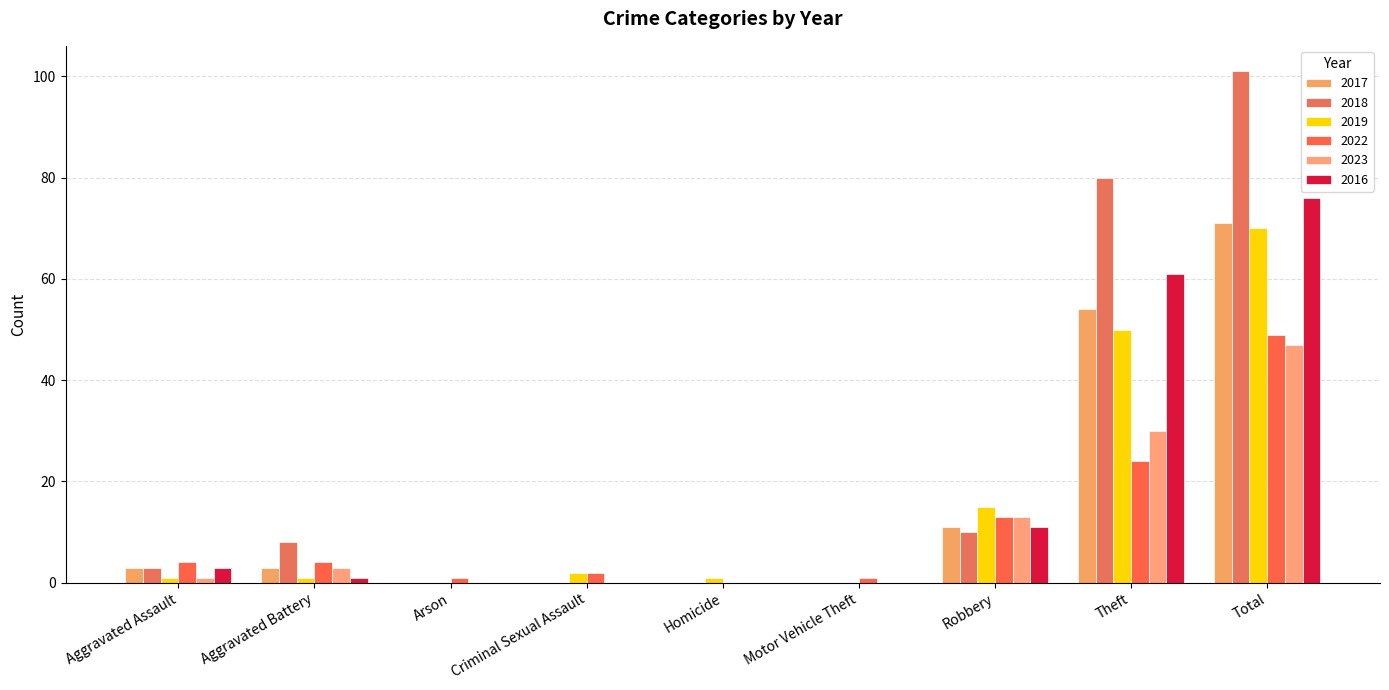

What is the total value across all series at Robbery?

73